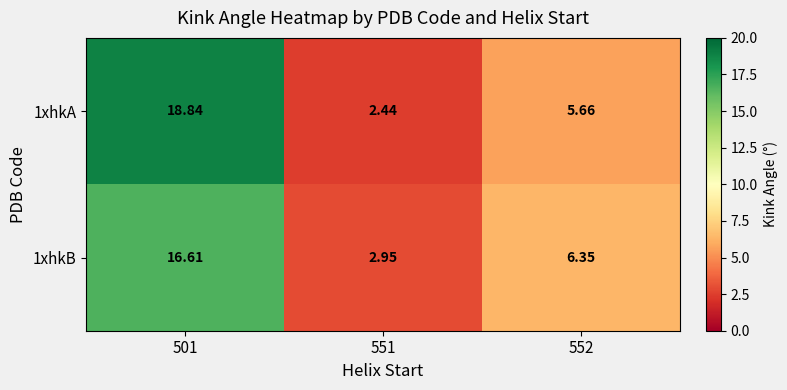

Which series changed the most between 551 and 552?

1xhkB